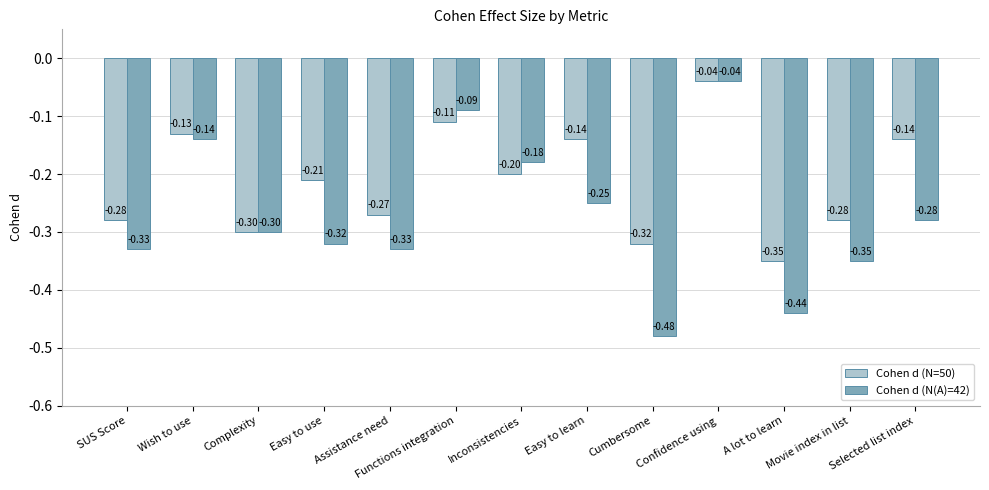

What is the label of the 4th bar from the left?

Easy to use